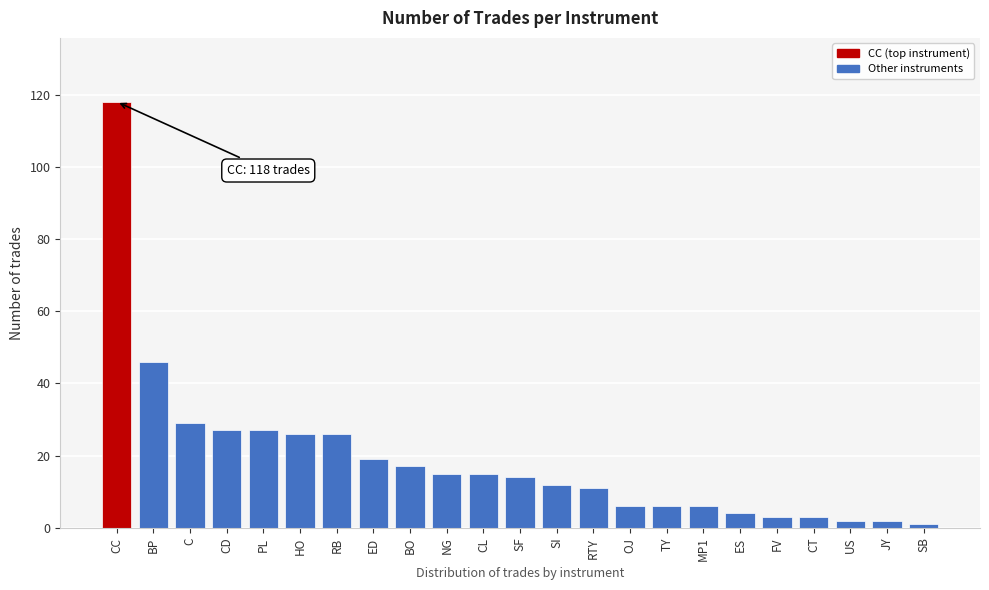

Reading left to right, transcribe all the data shown in this chart.

118	46	29	27	27	26	26	19	17	15	15	14	12	11	6	6	6	4	3	3	2	2	1